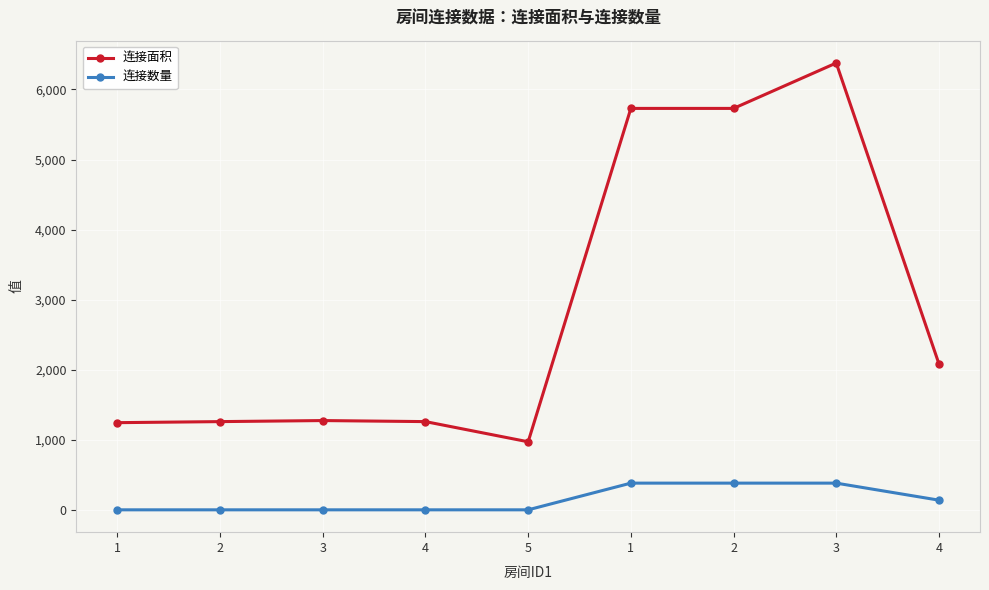

What is the label of the 7th point from the left?

2